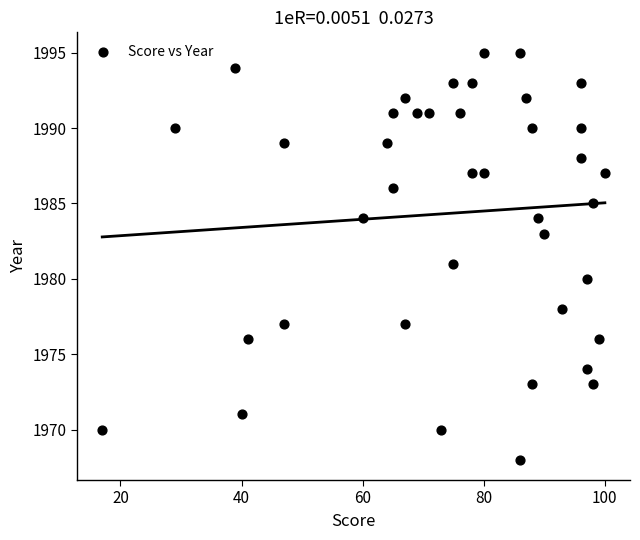

What is the range of Y values (max minus min)?

27